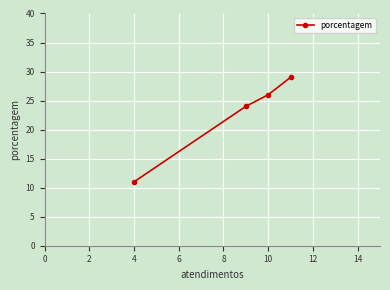

What is the maximum value shown in the chart?

29